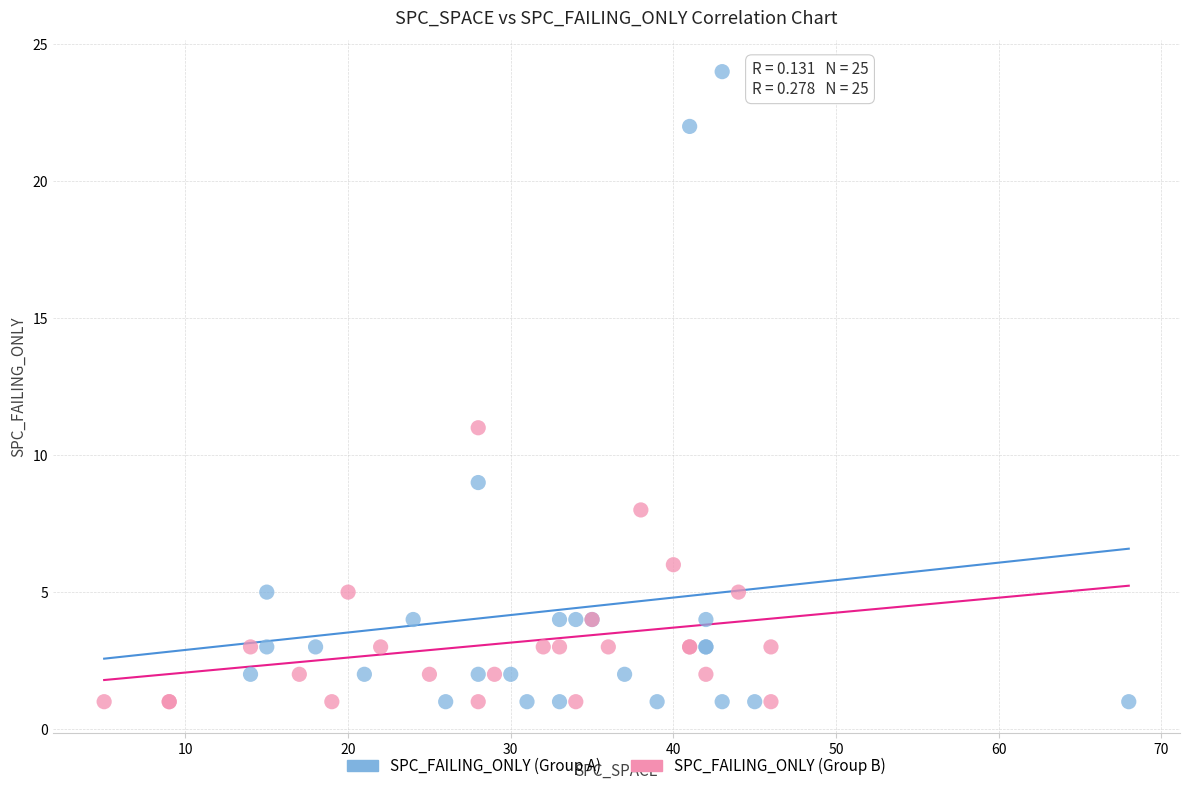

Which series reaches the maximum Y coordinate?

SPC_FAILING_ONLY (Group A)